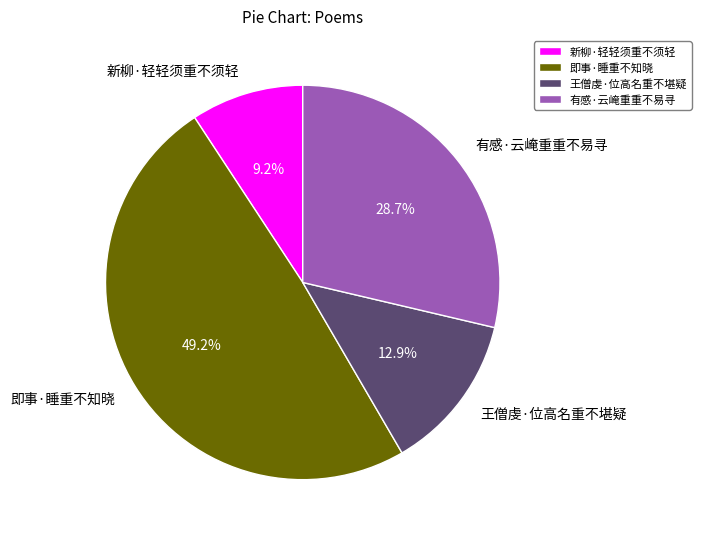

To the nearest percent, what portion does 有感·云崦重重不易寻 represent?

29%